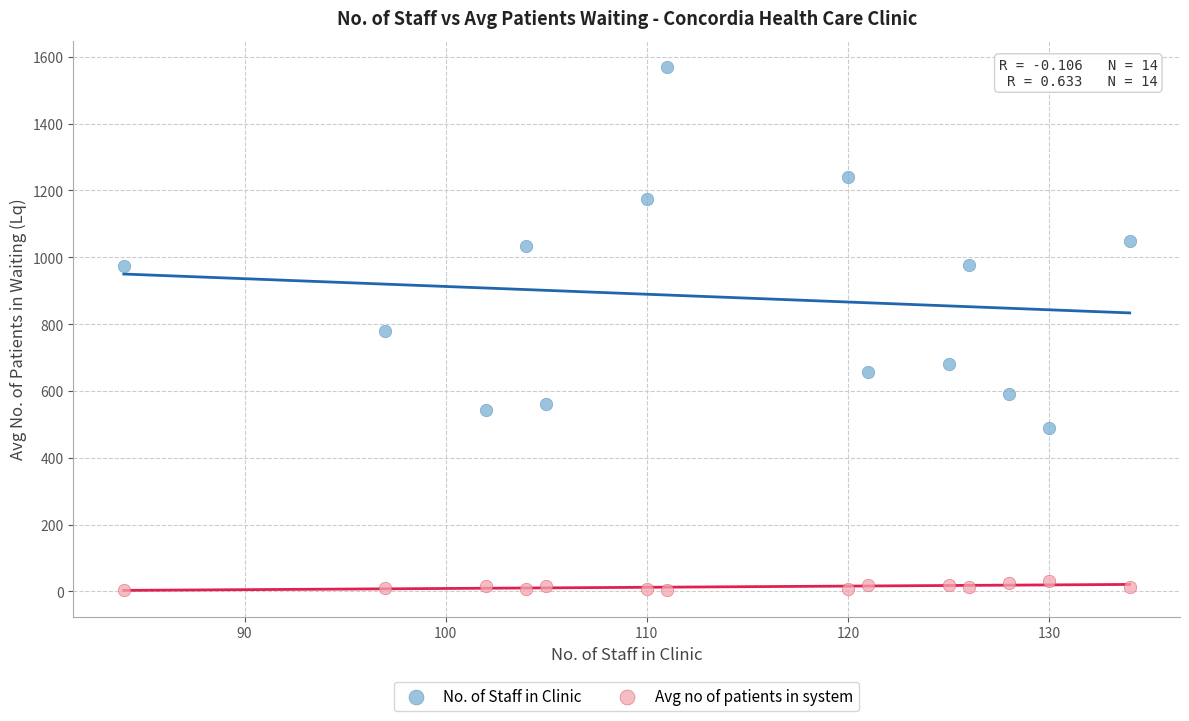

Which series reaches the maximum Y coordinate?

No. of Staff in Clinic